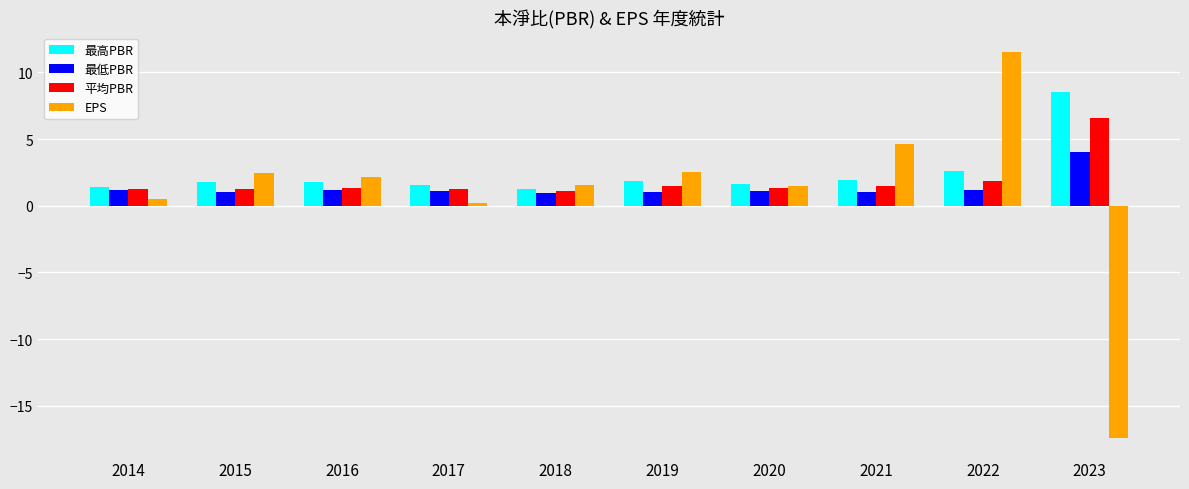

What is the total value across all series at 2015?

6.5